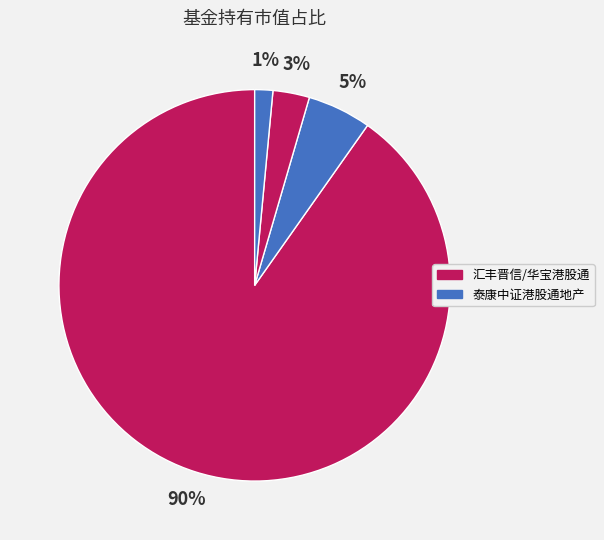

Count the number of slices in the pie.

4